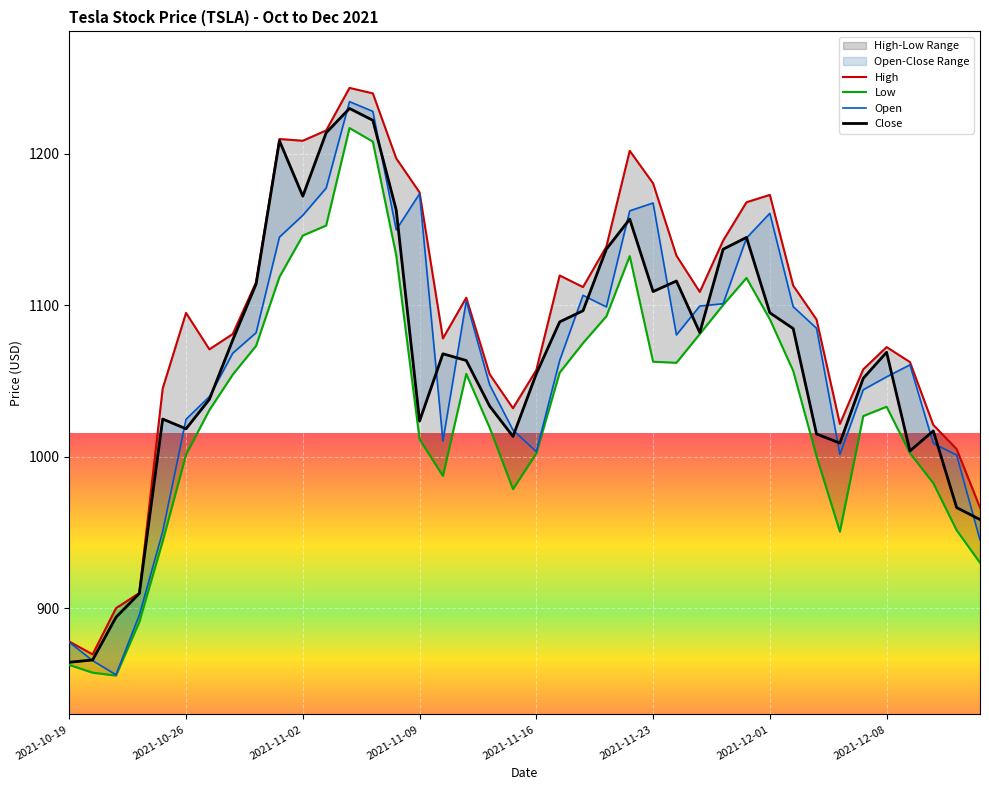

Is the value of Close at 2021-11-18 greater than the value of Low at 2021-12-13?

Yes